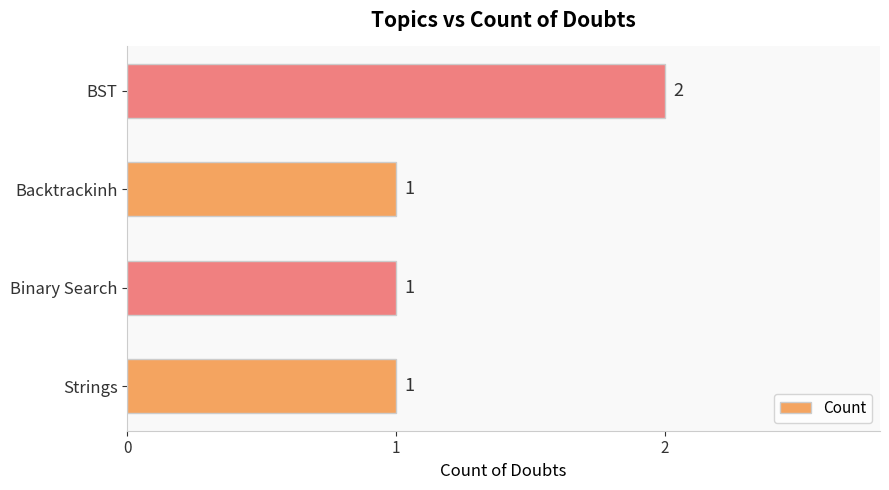

At which category does the chart reach its peak across all series?

BST